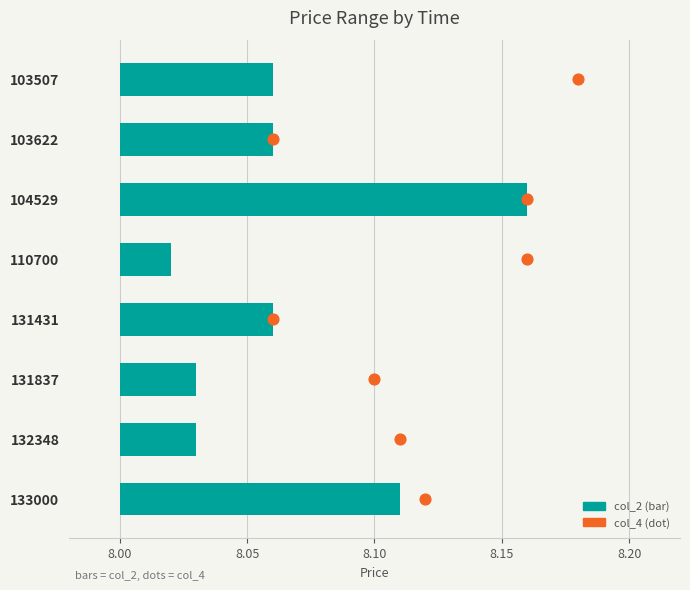

What are all the series names shown in the legend?

col_2 (bar), col_4 (dot)